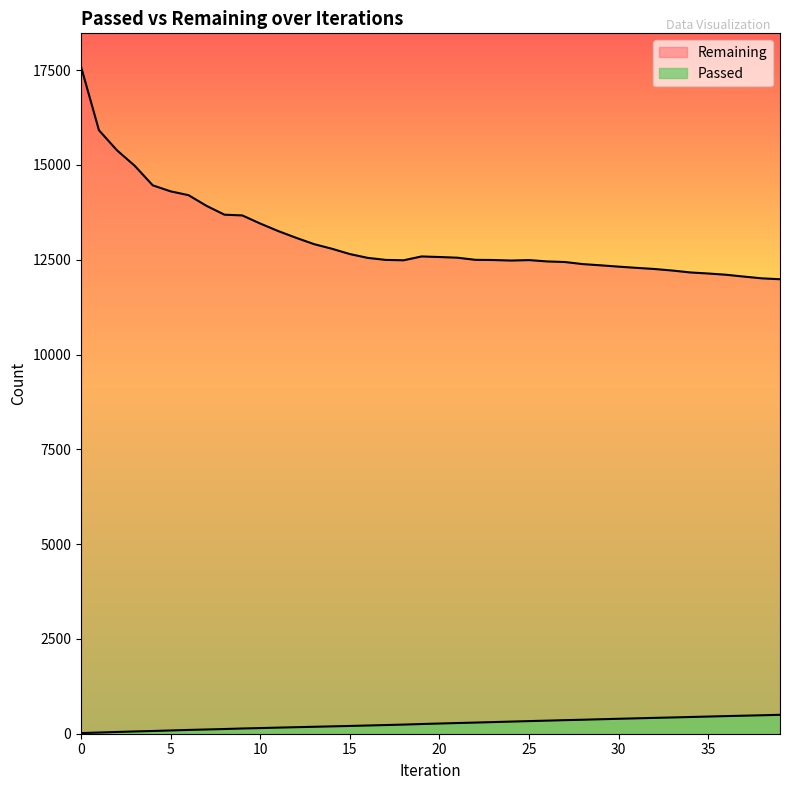

What is the value of the Remaining point at the 37th from the left?

12105